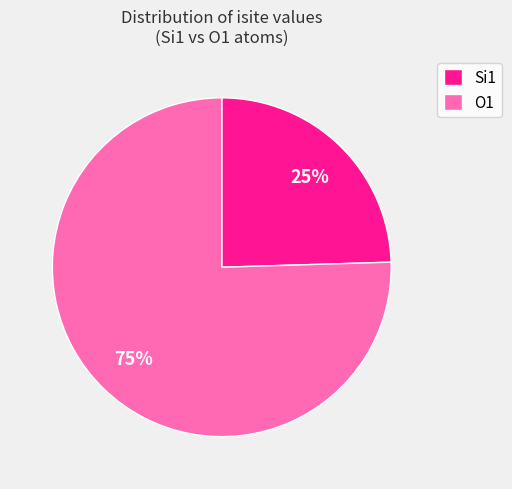

To the nearest percent, what is the average slice percentage?

50%